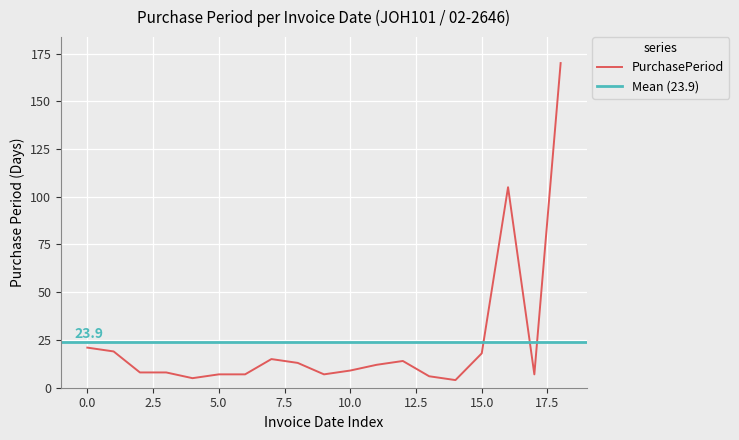

What is the minimum value for PurchasePeriod?

4